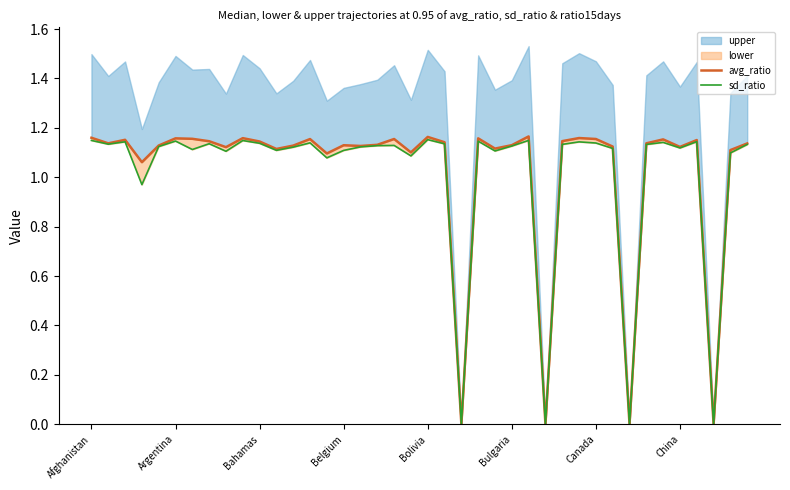

At which category does the chart reach its peak across all series?

26